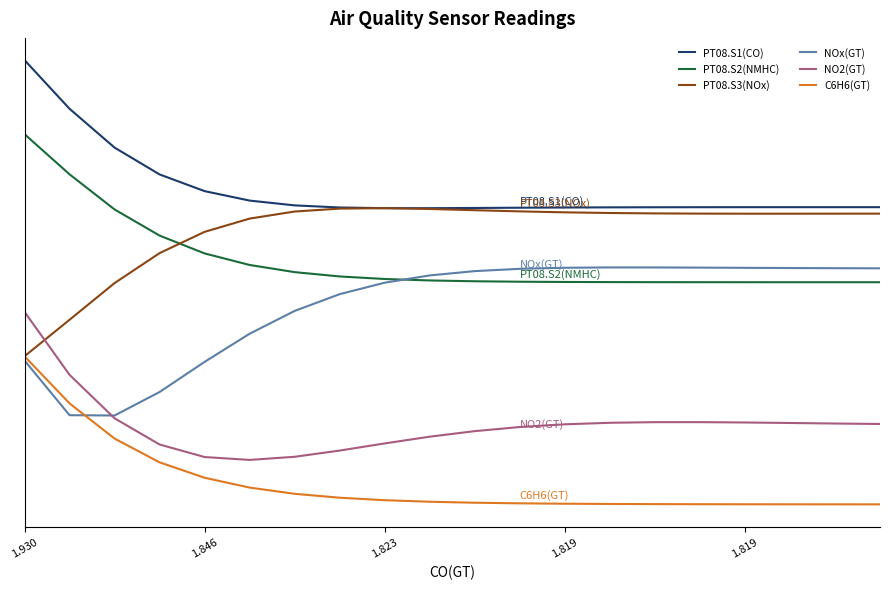

Is this an area chart (filled region under the line)?

No